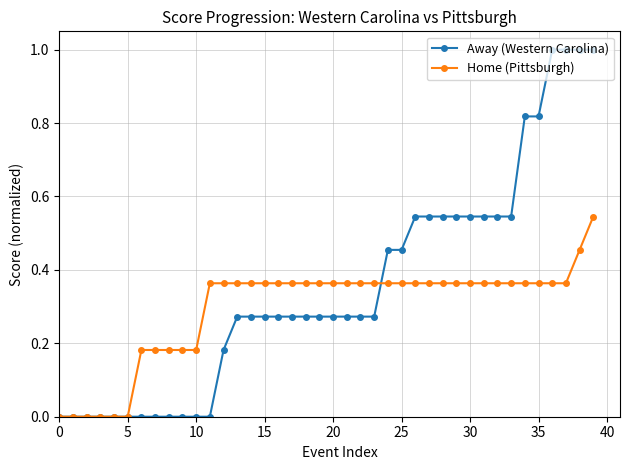

After their last crossing, which series has the higher values: Home (Pittsburgh) or Away (Western Carolina)?

Away (Western Carolina)